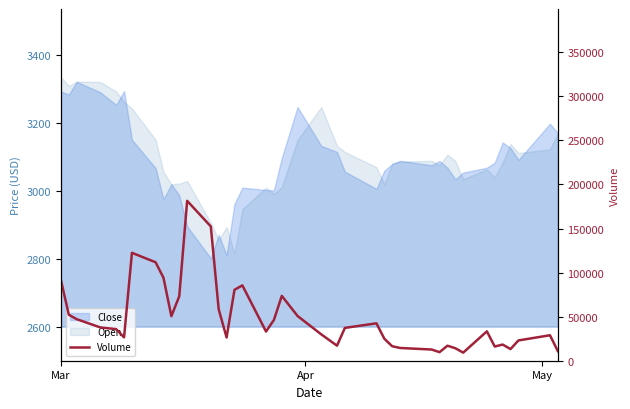

How many points are higher than both their immediate neighbors (excluding endpoints)?

9